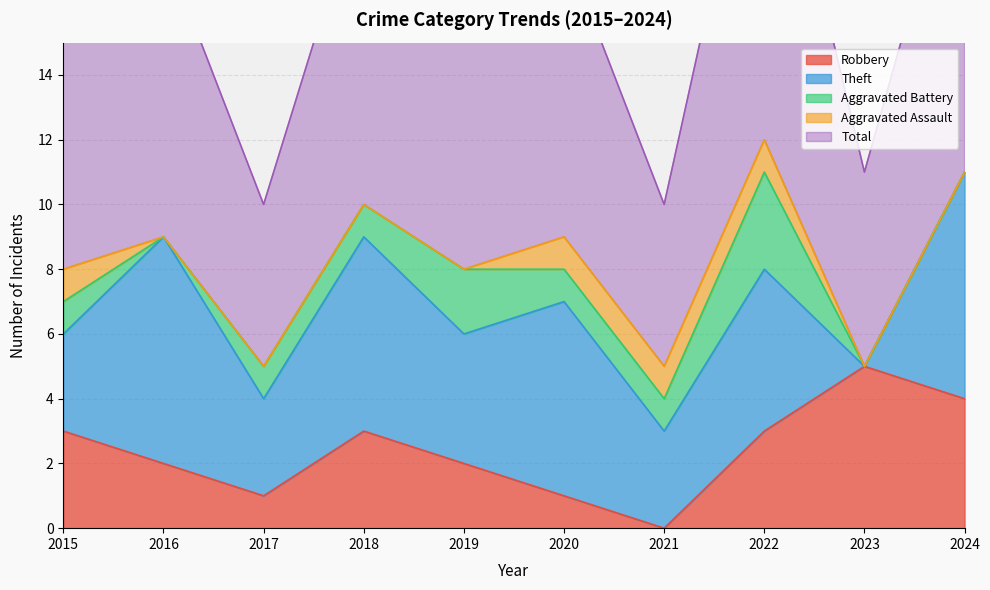

How many data points in Aggravated Battery are less than 1?

3